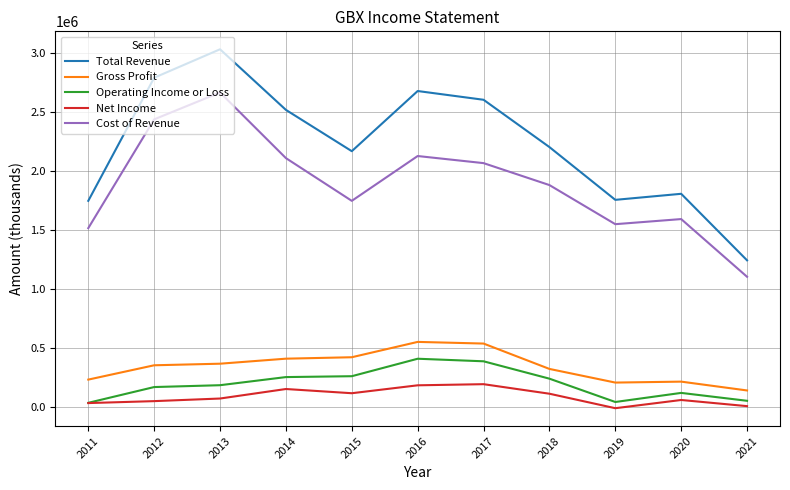

Is the value of Net Income at 2018 greater than the value of Gross Profit at 2011?

No